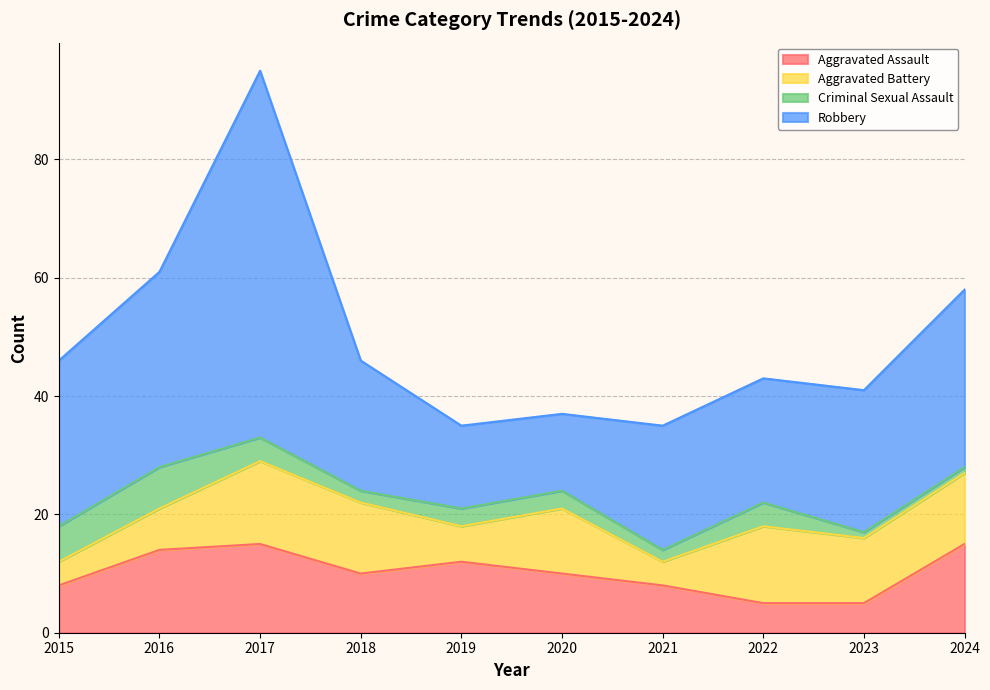

How many data points does each series have?

10